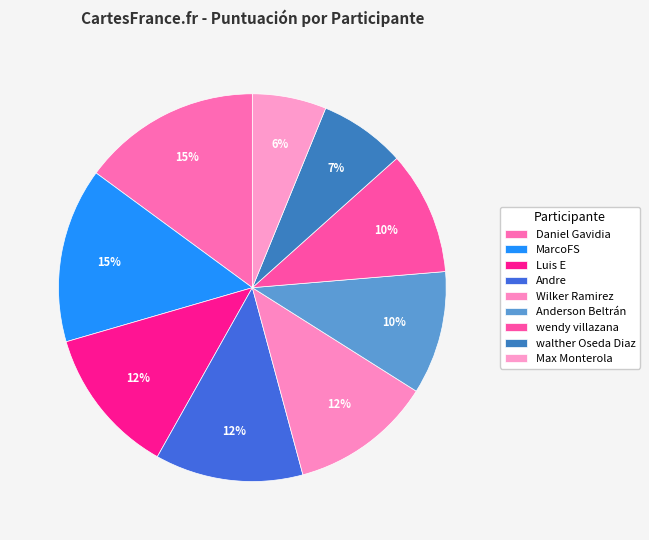

How many segments does this pie chart have?

9